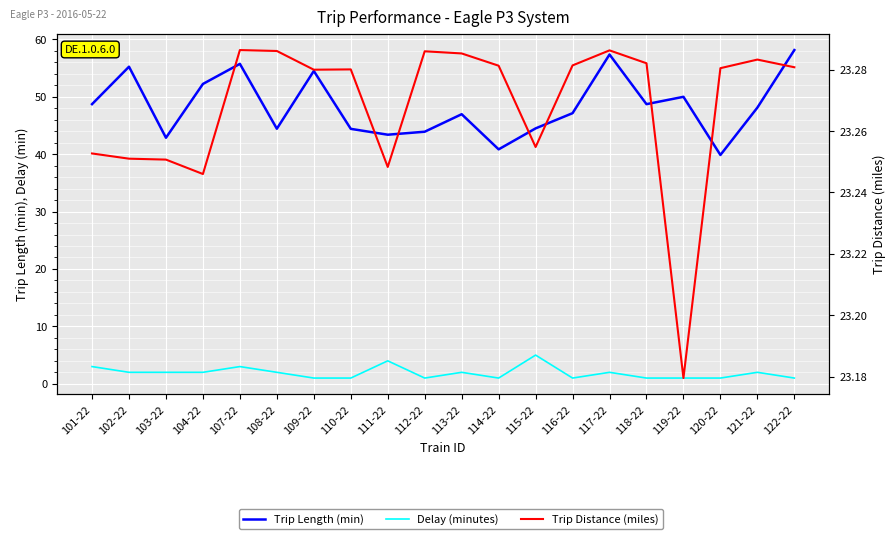

Which series has the largest range (max minus min)?

Trip Length (min)